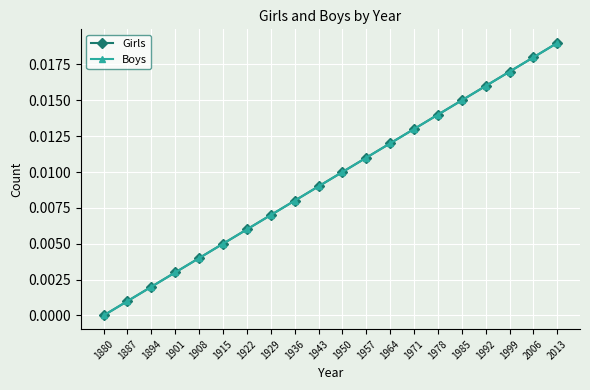

Is this an area chart (filled region under the line)?

No